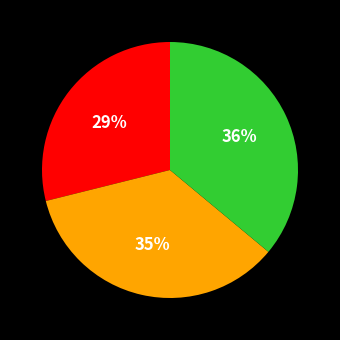

To the nearest percent, what is the difference between the largest and smallest slice percentages?

7%